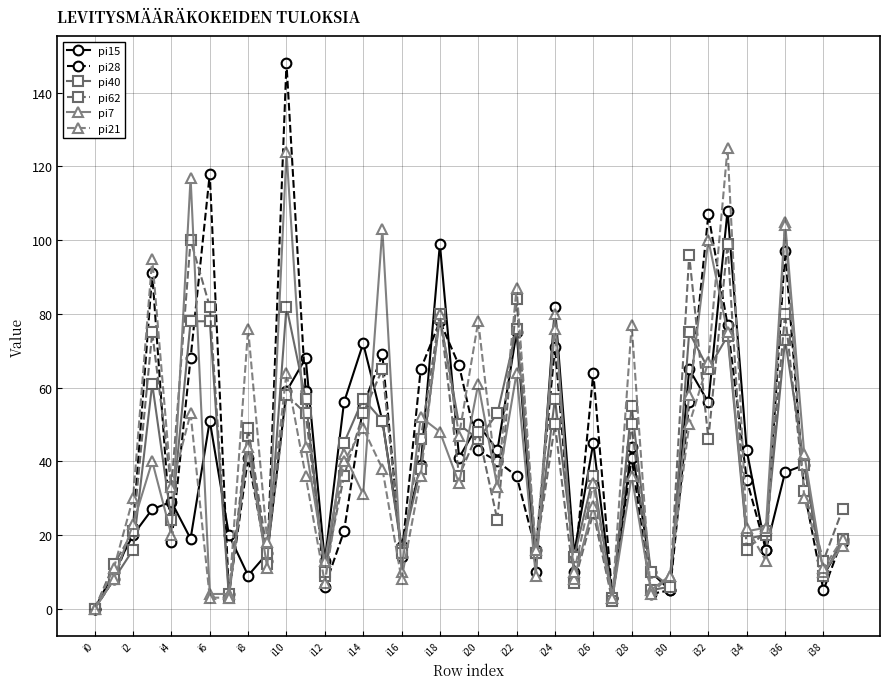

Count the number of data series in this chart.

6